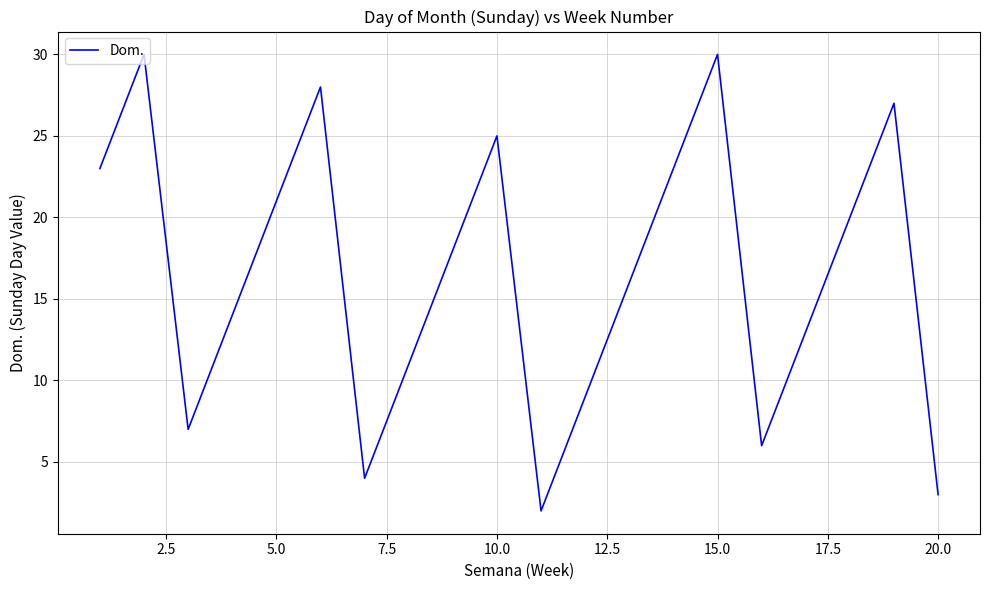

What is the greatest value displayed?

30